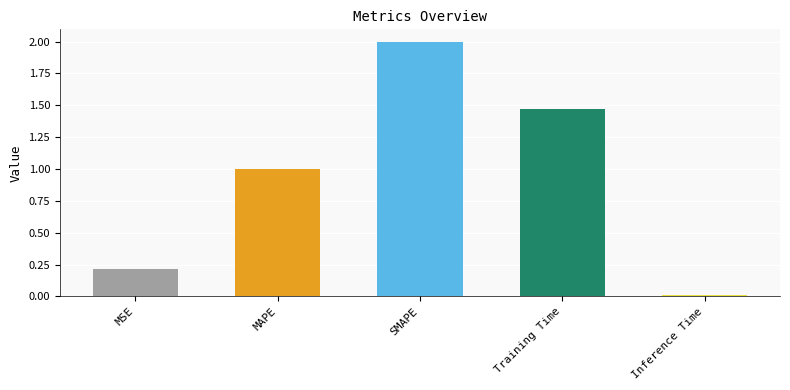

What is the maximum value shown in the chart?

2.0